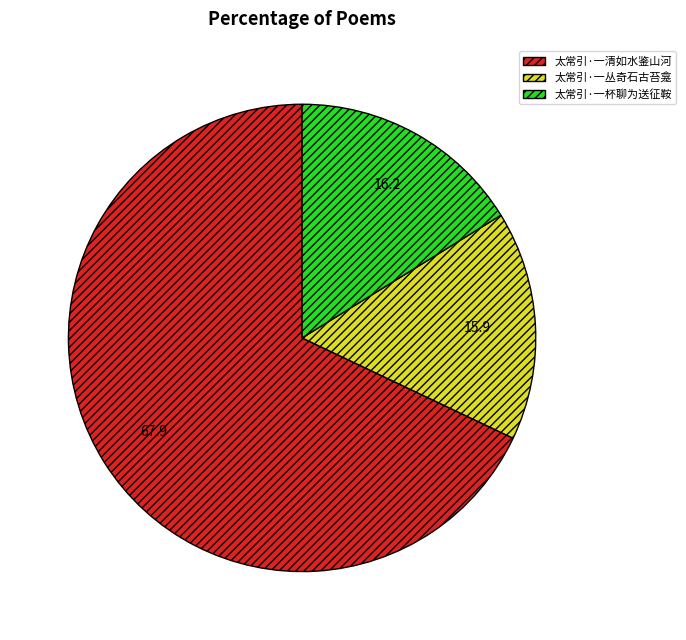

True or false: 太常引·一丛奇石古苔龛 accounts for 10% of the total.

False